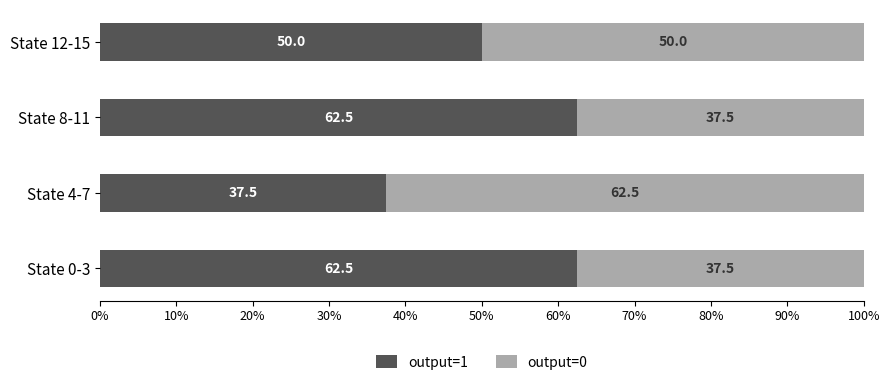

Which category has the lowest value in the output=1 series?

State 4-7